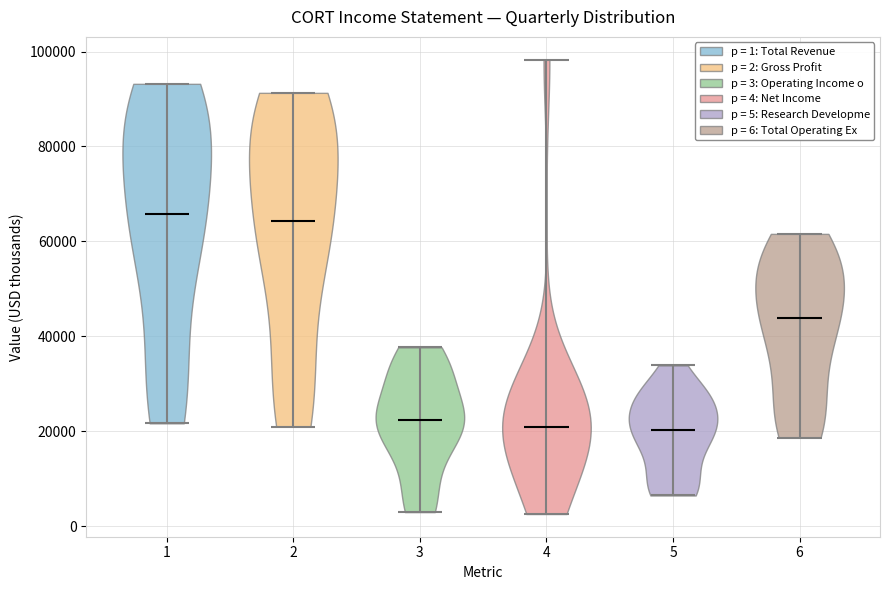

What is the lowest point the violin at x = 5 reaches on the y-axis? The values are not printed on the chart, so give them approximately, as read against the axis.

6000